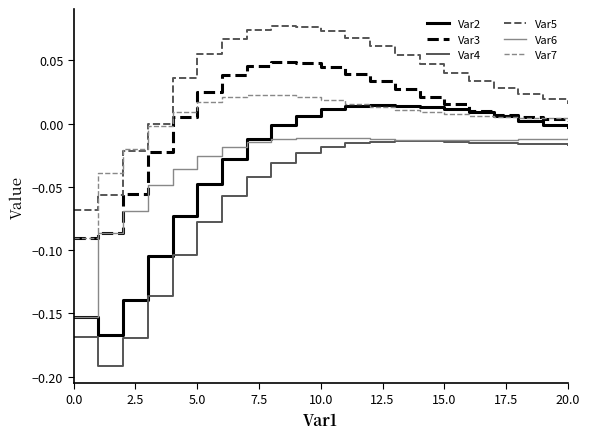

True or false: Var5 and Var4 cross at least once.

False